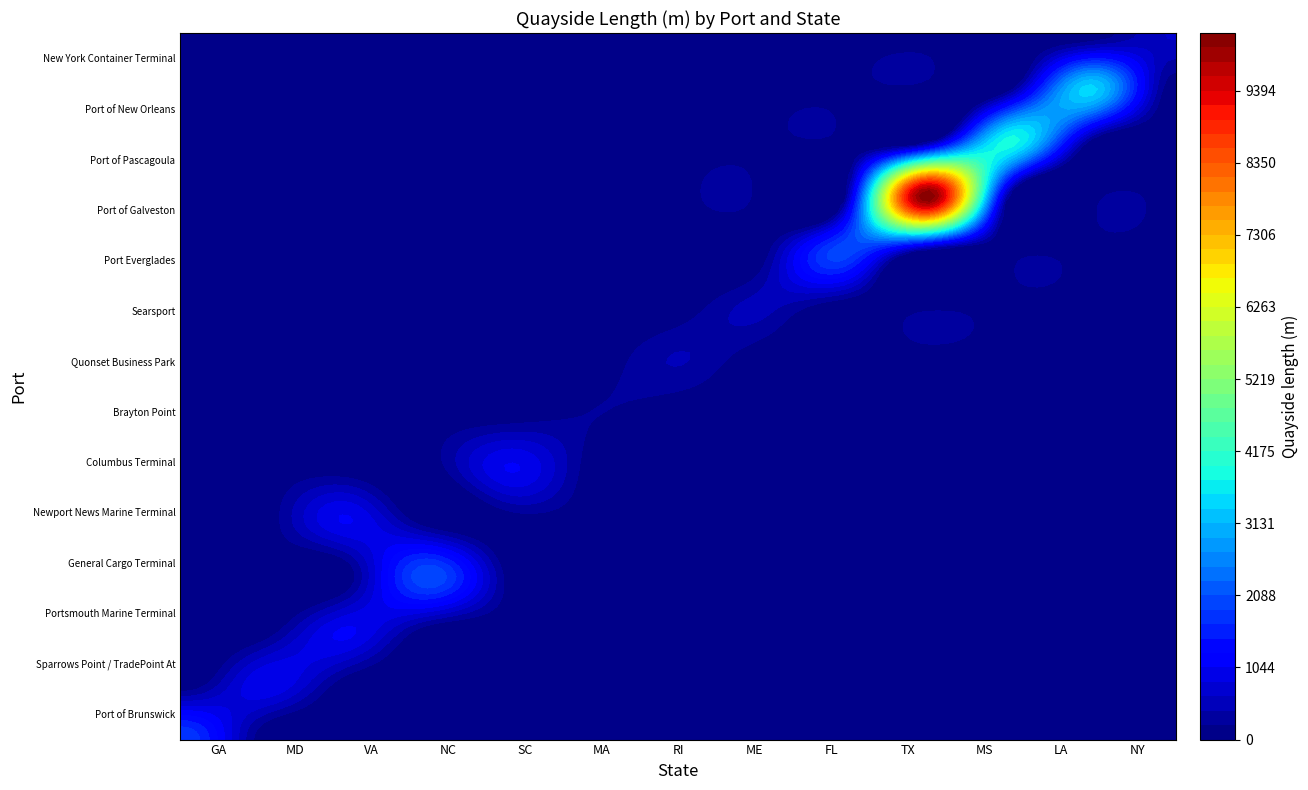

At which label is Newport News Marine Terminal closest to 530?

GA